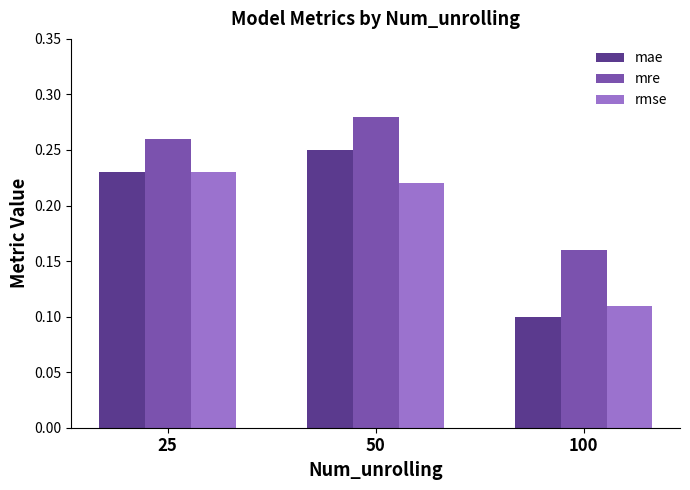

Which series changed the most between 50 and 100?

mae